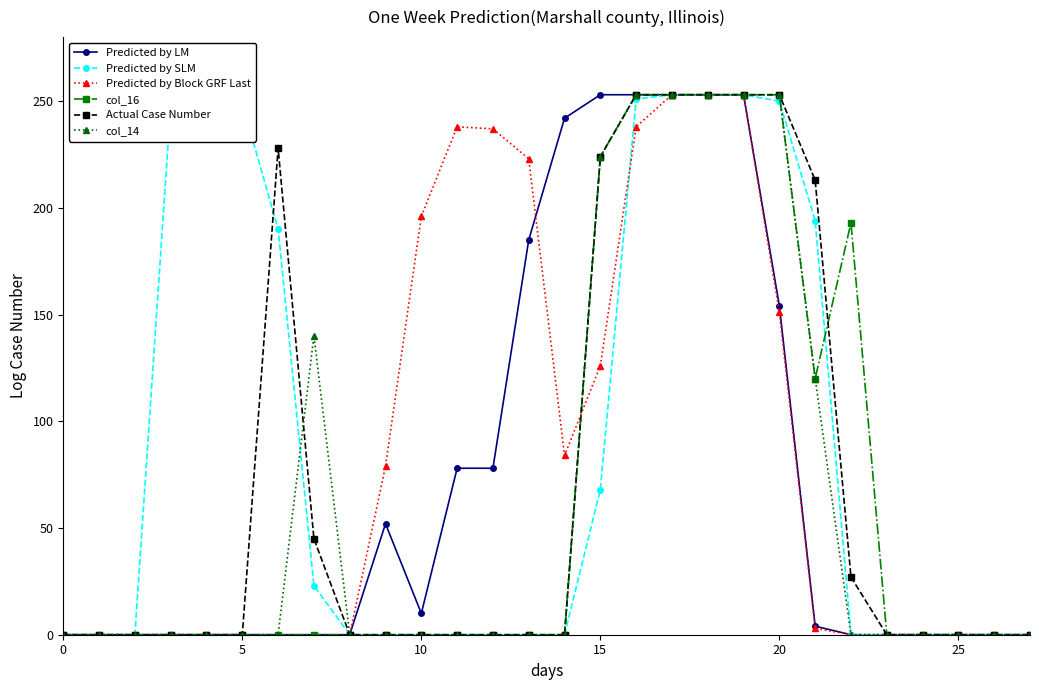

At how many categories does at least one series exceed 165?

17